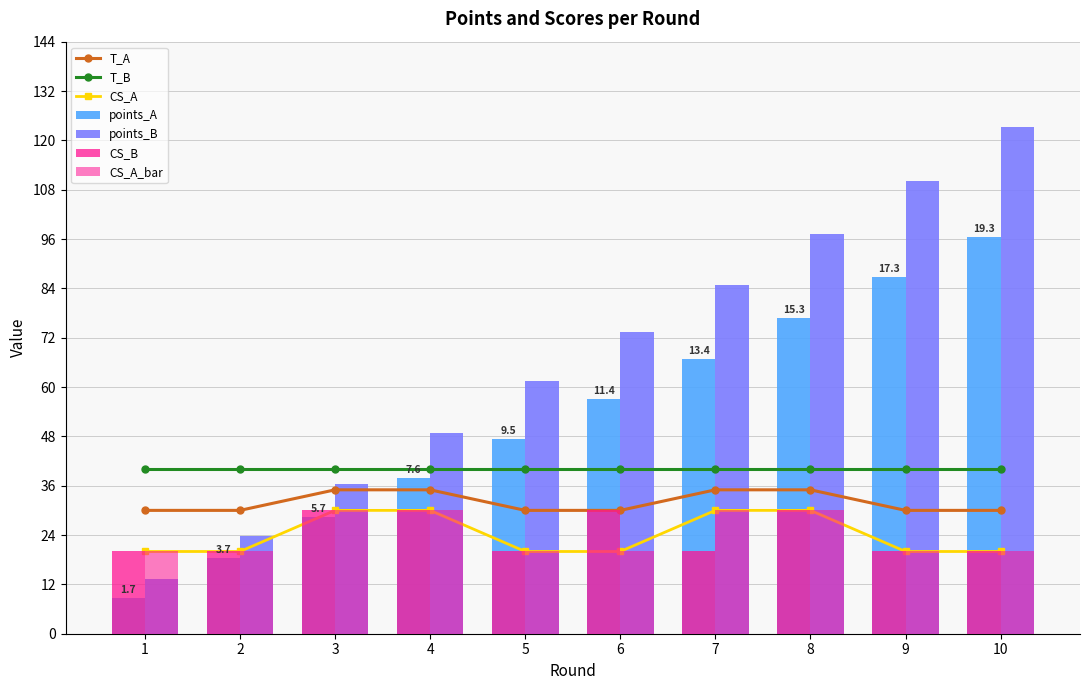

What is the difference between the maximum and minimum values in the points_B series?

110.0